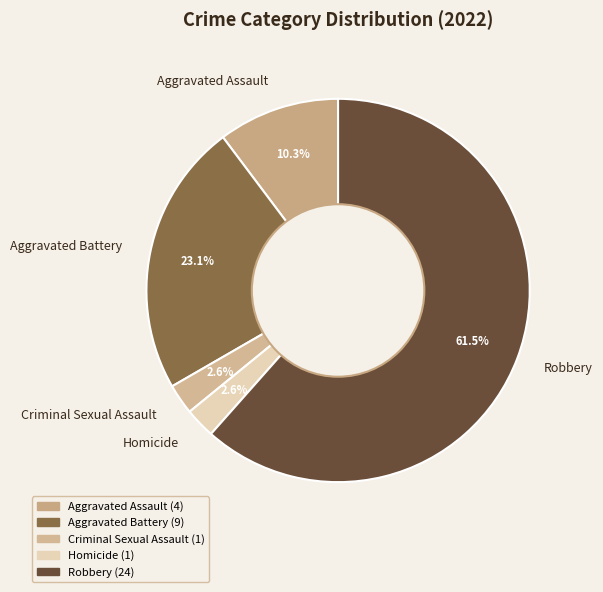

Count the number of slices in the pie.

5